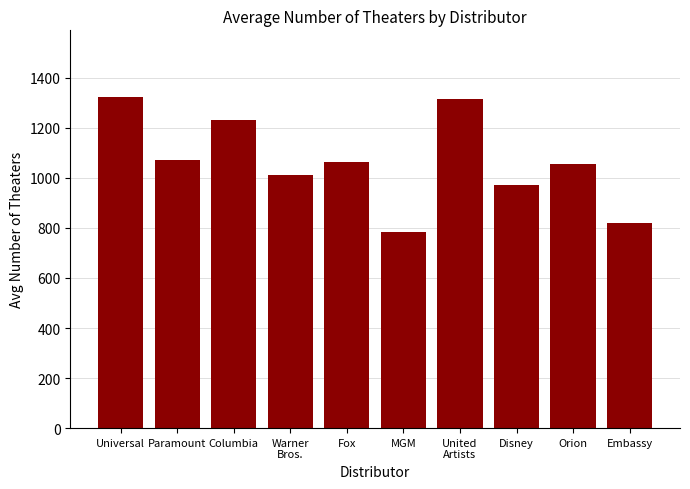

What is the difference between the maximum and second lowest values?

503.8